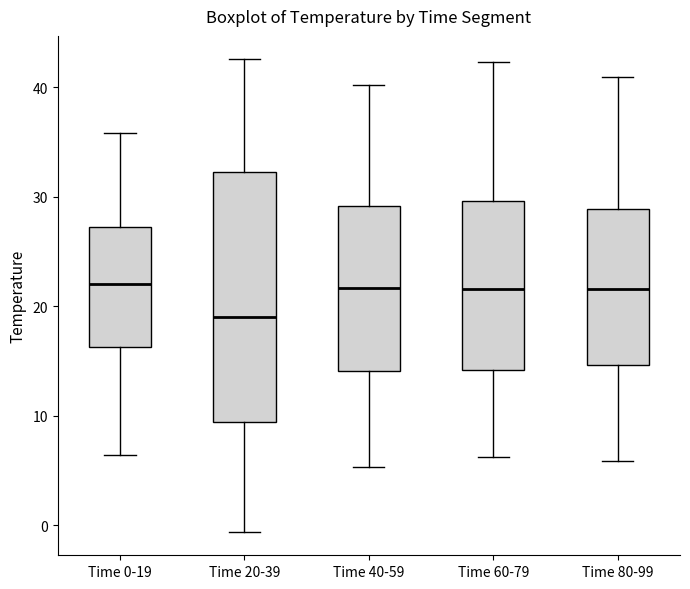

Where is the upper edge of the box for Time 20-39 on the y-axis? The values are not printed on the chart, so give them approximately, as read against the axis.

32